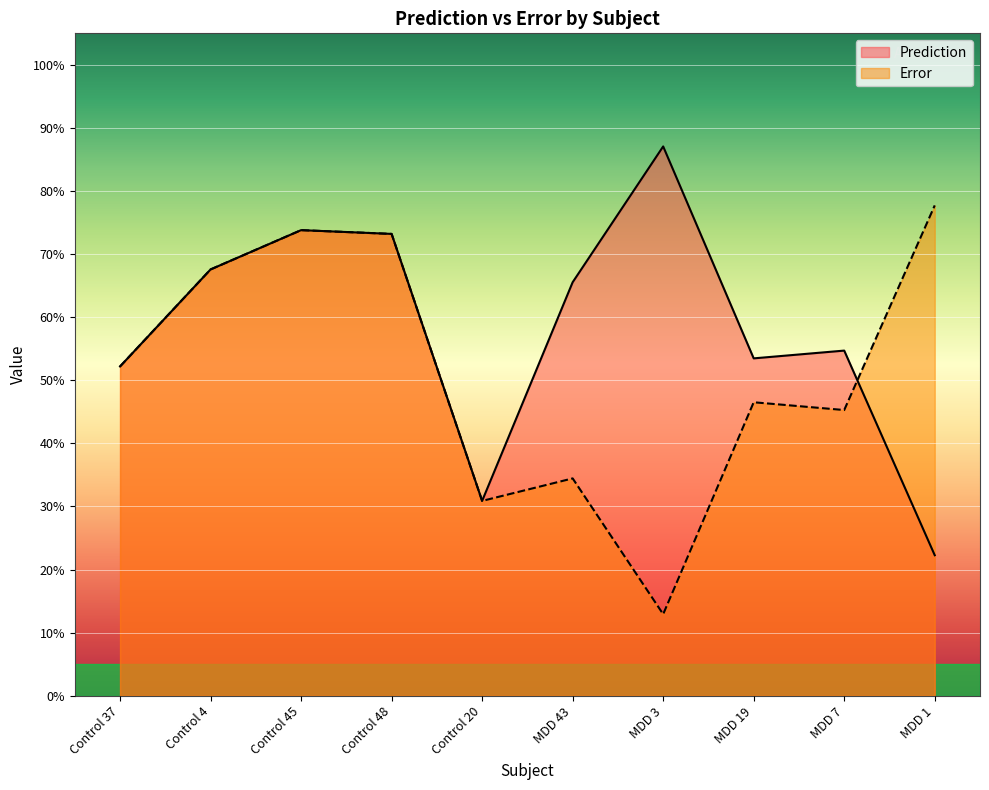

At which category does the chart reach its peak across all series?

MDD 3